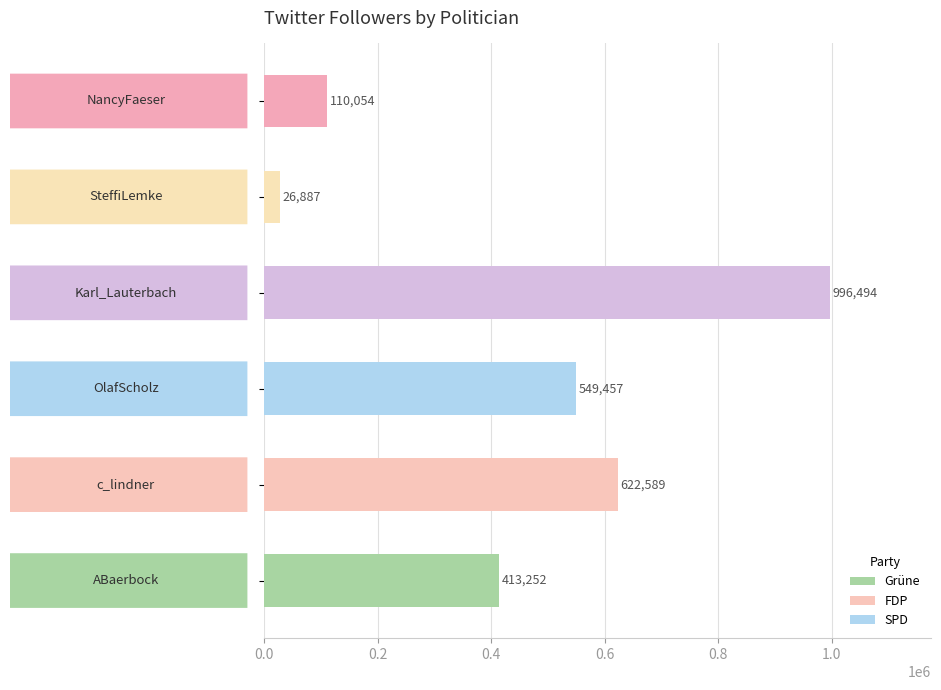

What is the minimum value shown in the chart?

26887